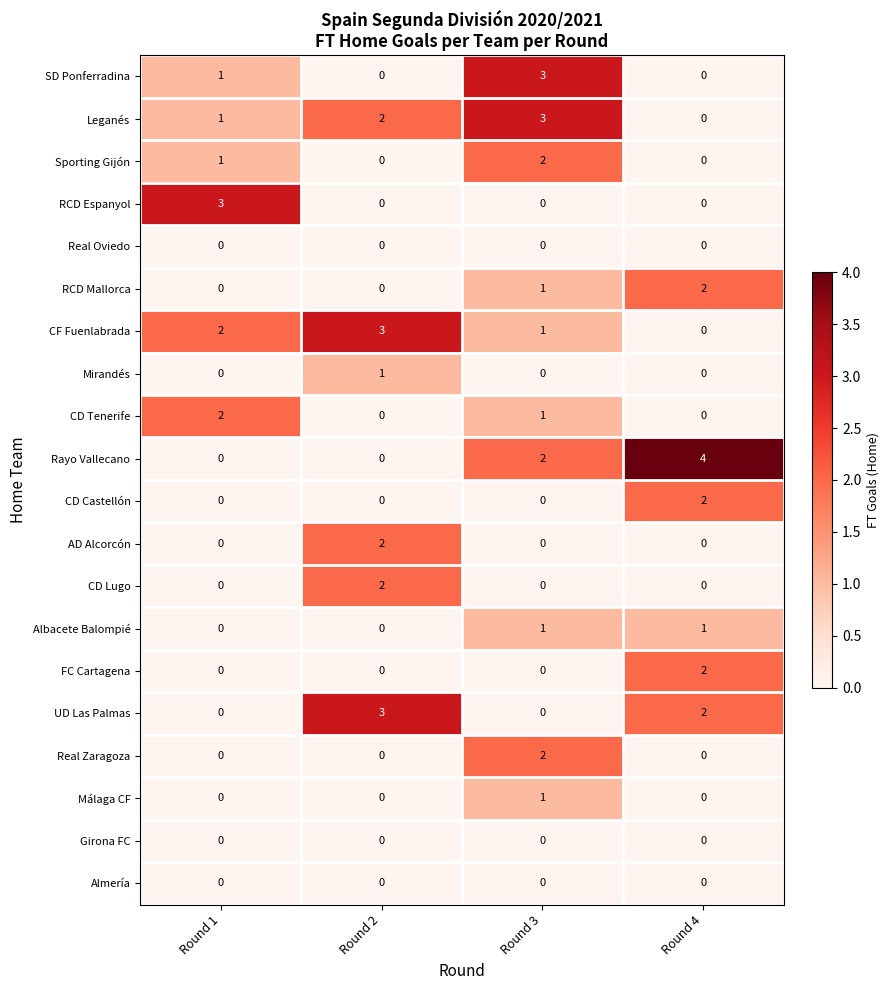

Is it true that Leganés equals 3 at Round 2?

False